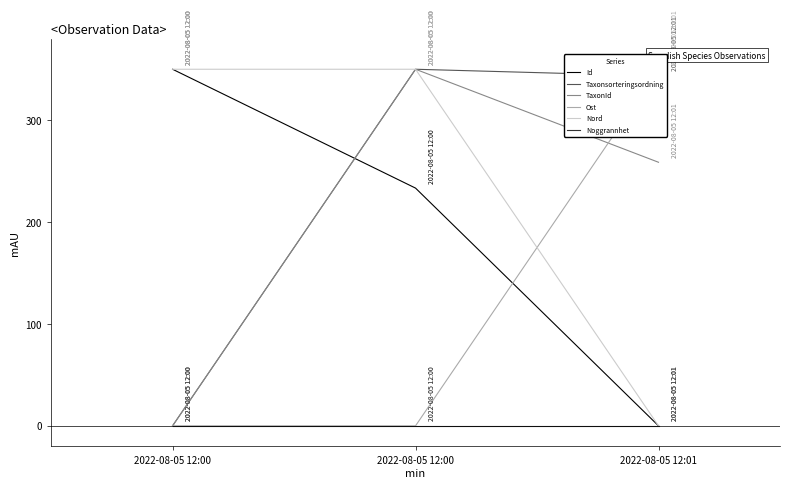

What is the value of the Nord point at the 1st from the left?

350.0